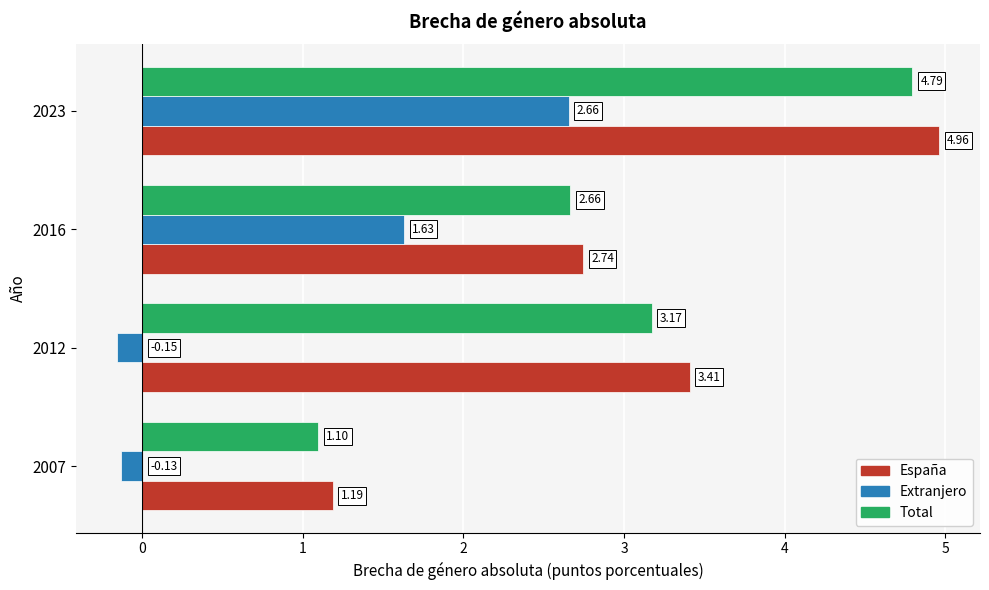

Which category has the highest value across all series?

2023